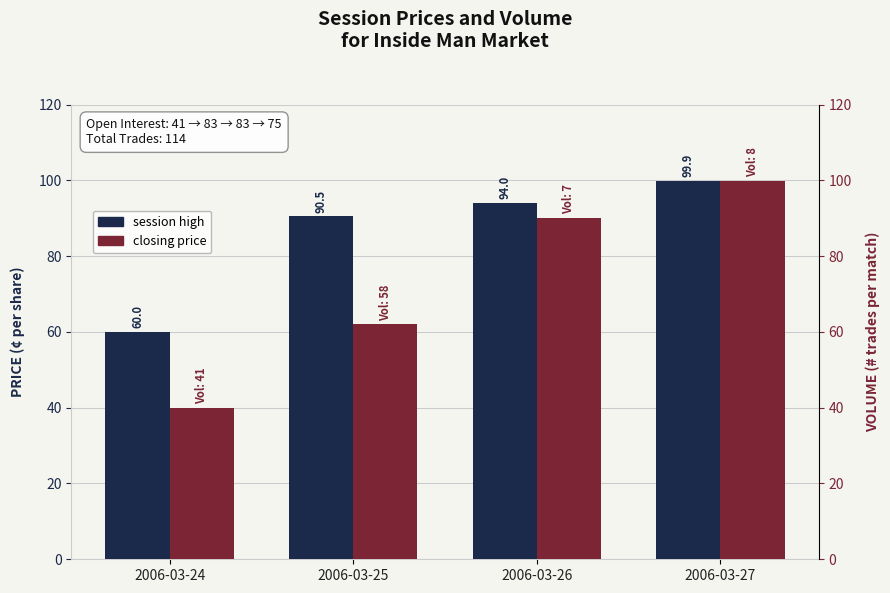

Count the number of data series in this chart.

2